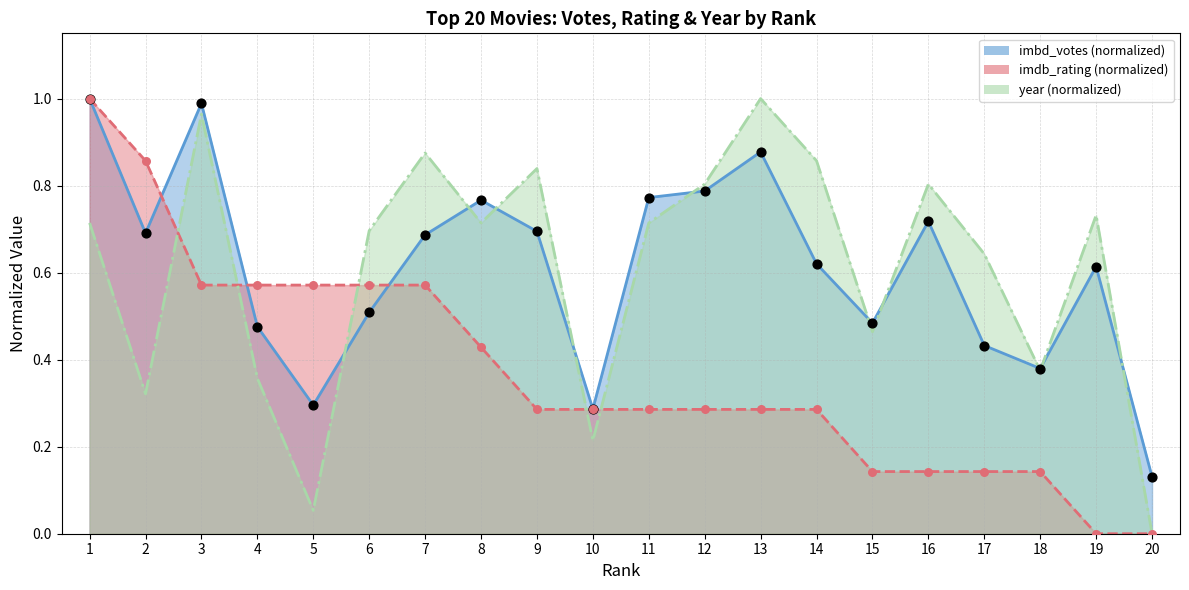

Which series has the widest spread of Y values?

year